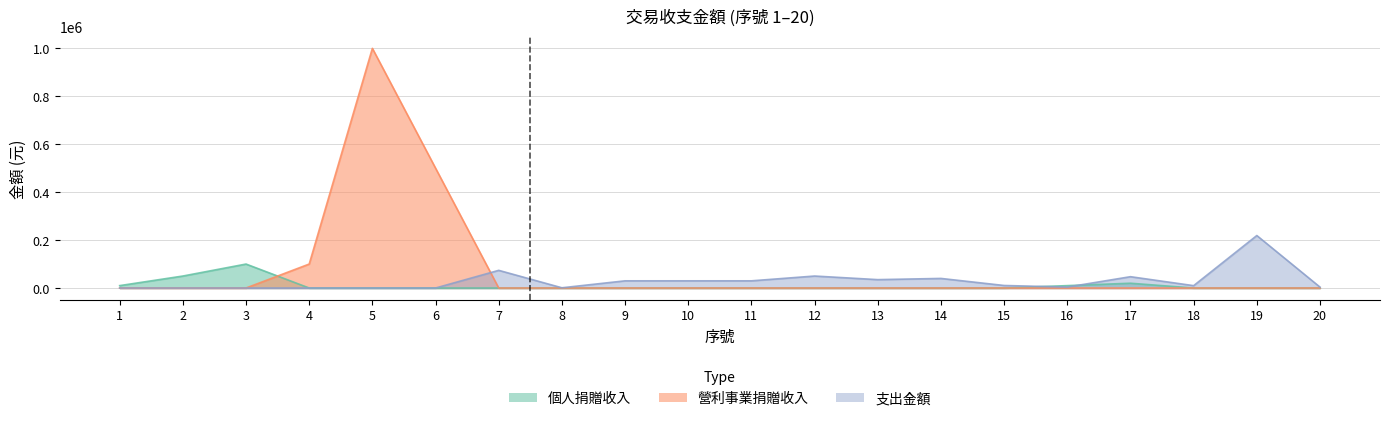

At which category does the chart reach its minimum across all series?

4